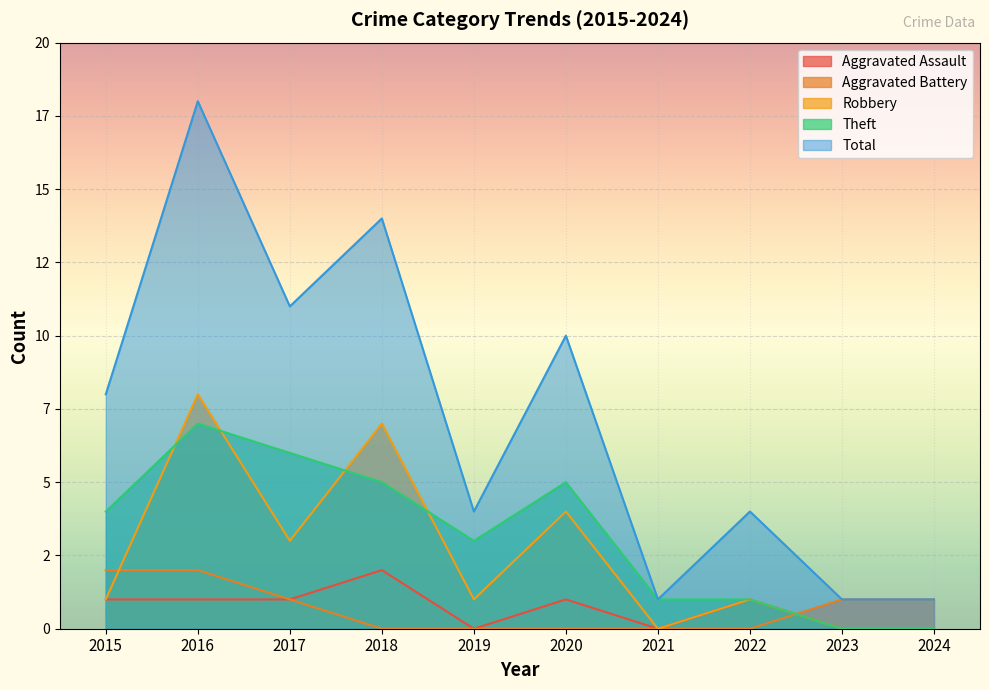

What is the spread (max minus min) of values at 2022?

4